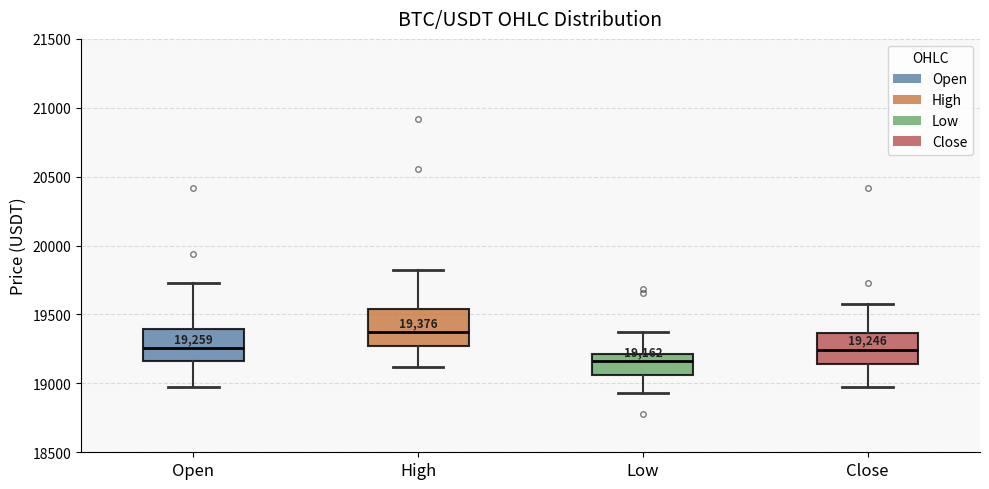

Which box's median line is the lowest?

Low